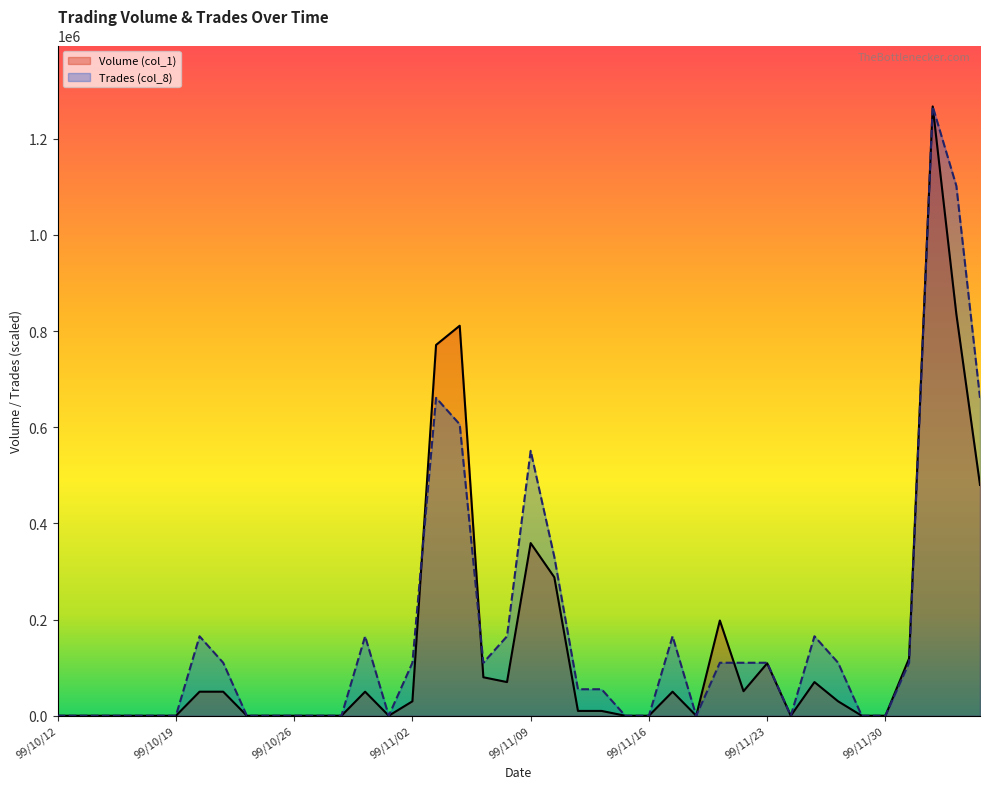

Reading right to left, extract all data points from this chart.

Volume (col_1): 99/12/06=480000.0	99/12/03=835000.0	99/12/02=1267000.0	99/12/01=119000.0	99/11/30=0.0	99/11/29=0.0	99/11/26=30000.0	99/11/25=70000.0	99/11/24=0.0	99/11/23=109000.0	99/11/22=51000.0	99/11/19=198000.0	99/11/18=0.0	99/11/17=50000.0	99/11/16=0.0	99/11/15=0.0	99/11/12=10000.0	99/11/11=10000.0	99/11/10=288000.0	99/11/09=359000.0	99/11/08=70000.0	99/11/05=80000.0	99/11/04=811000.0	99/11/03=771000.0	99/11/02=30000.0	99/11/01=0.0	99/10/29=50000.0	99/10/28=0.0	99/10/27=0.0	99/10/26=0.0	99/10/25=0.0	99/10/22=0.0	99/10/21=50000.0	99/10/20=50000.0	99/10/19=0.0	99/10/18=0.0	99/10/15=0.0	99/10/14=0.0	99/10/13=0.0	99/10/12=0.0
Trades (col_8): 99/12/06=661043.5	99/12/03=1101739.1	99/12/02=1267000.0	99/12/01=110173.9	99/11/30=0.0	99/11/29=0.0	99/11/26=110173.9	99/11/25=165260.9	99/11/24=0.0	99/11/23=110173.9	99/11/22=110173.9	99/11/19=110173.9	99/11/18=0.0	99/11/17=165260.9	99/11/16=0.0	99/11/15=0.0	99/11/12=55087.0	99/11/11=55087.0	99/11/10=330521.7	99/11/09=550869.6	99/11/08=165260.9	99/11/05=110173.9	99/11/04=605956.5	99/11/03=661043.5	99/11/02=110173.9	99/11/01=0.0	99/10/29=165260.9	99/10/28=0.0	99/10/27=0.0	99/10/26=0.0	99/10/25=0.0	99/10/22=0.0	99/10/21=110173.9	99/10/20=165260.9	99/10/19=0.0	99/10/18=0.0	99/10/15=0.0	99/10/14=0.0	99/10/13=0.0	99/10/12=0.0